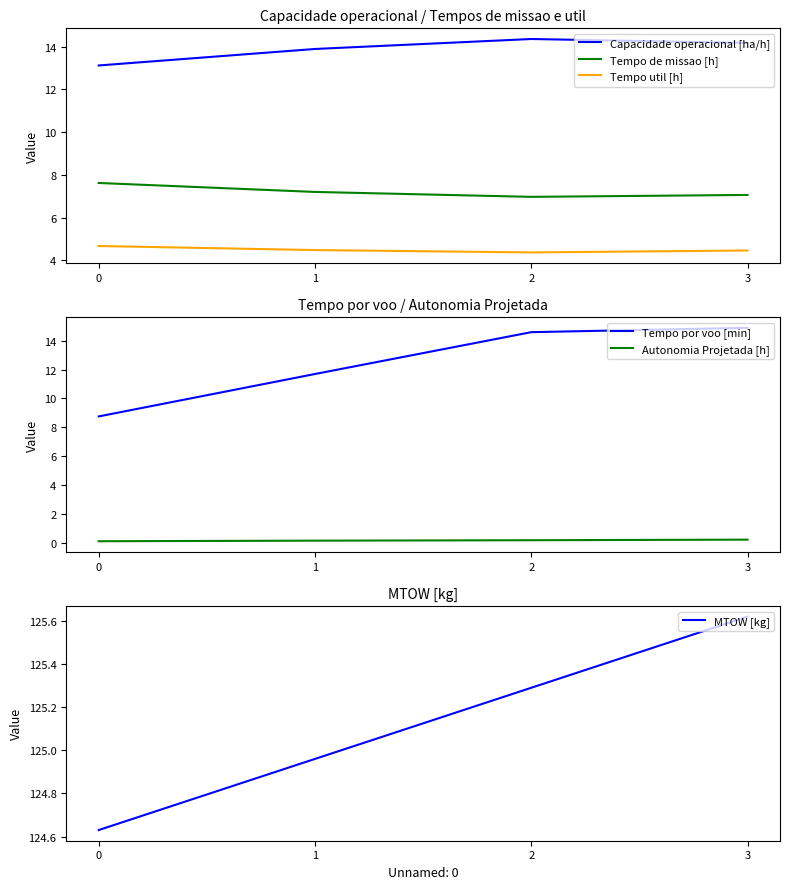

Which label corresponds to the largest value in the chart?

3